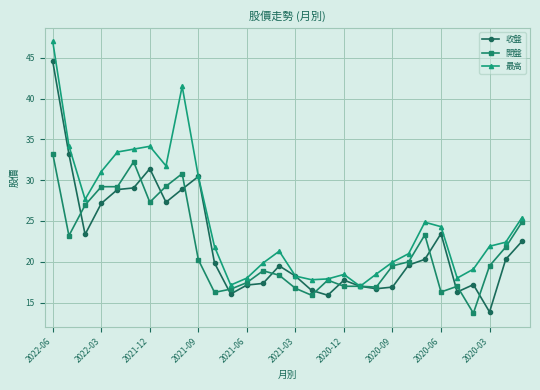

Rank the series by their average value, from highest to lowest.

最高, 收盤, 開盤